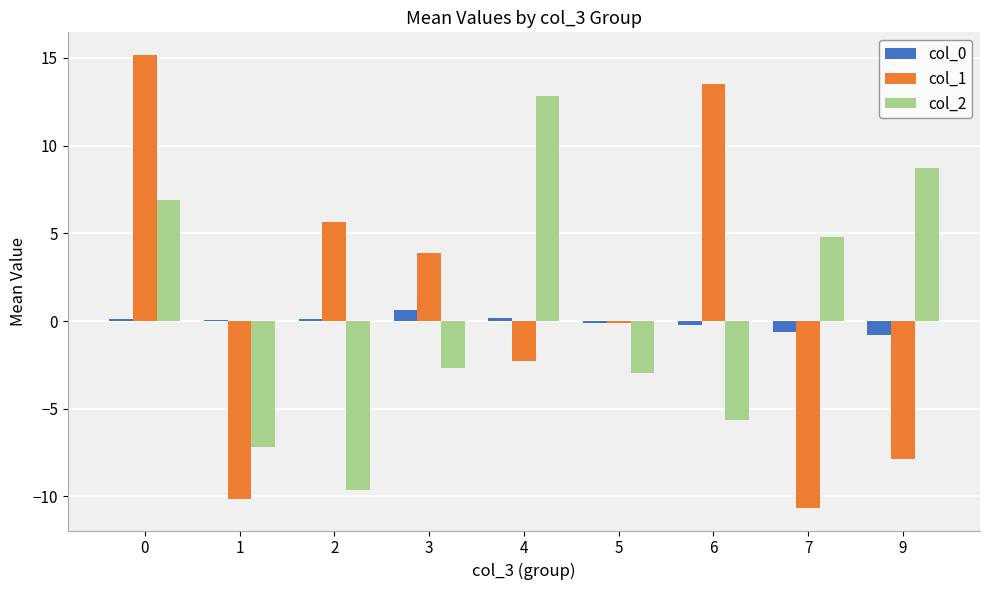

Which series changed the most between 1 and 3?

col_1